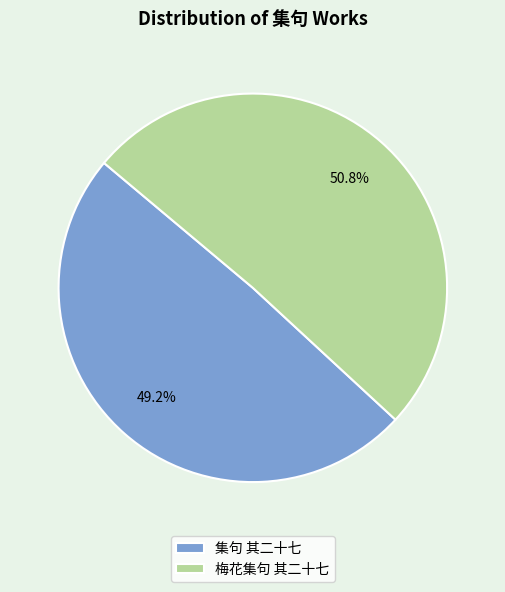

To the nearest percent, what is the combined percentage of 集句 其二十七 and 梅花集句 其二十七?

100%